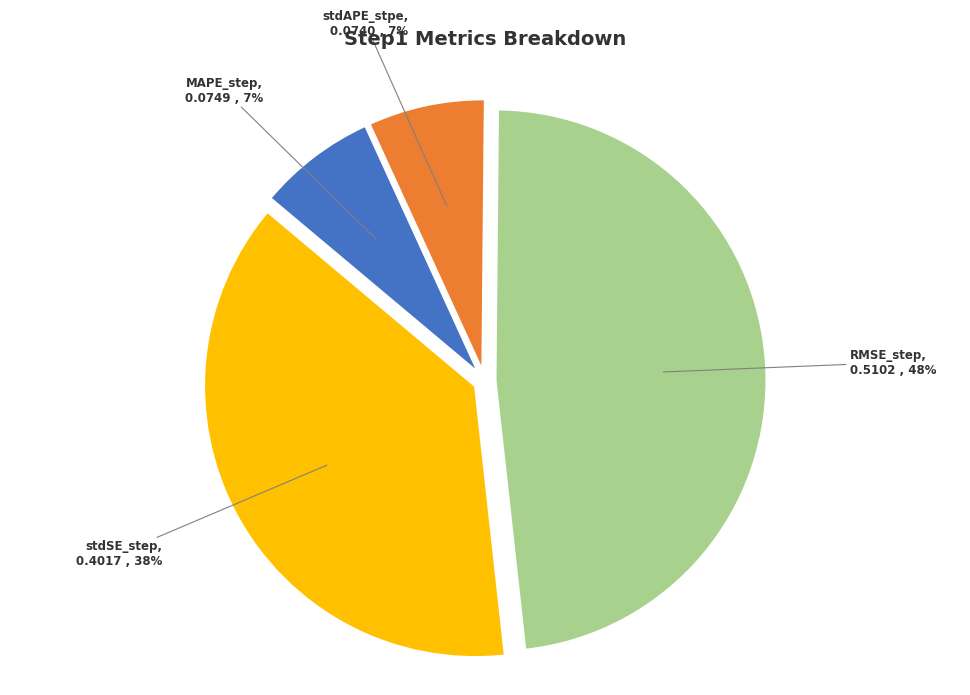

Which category has the biggest portion of the pie?

RMSE_step